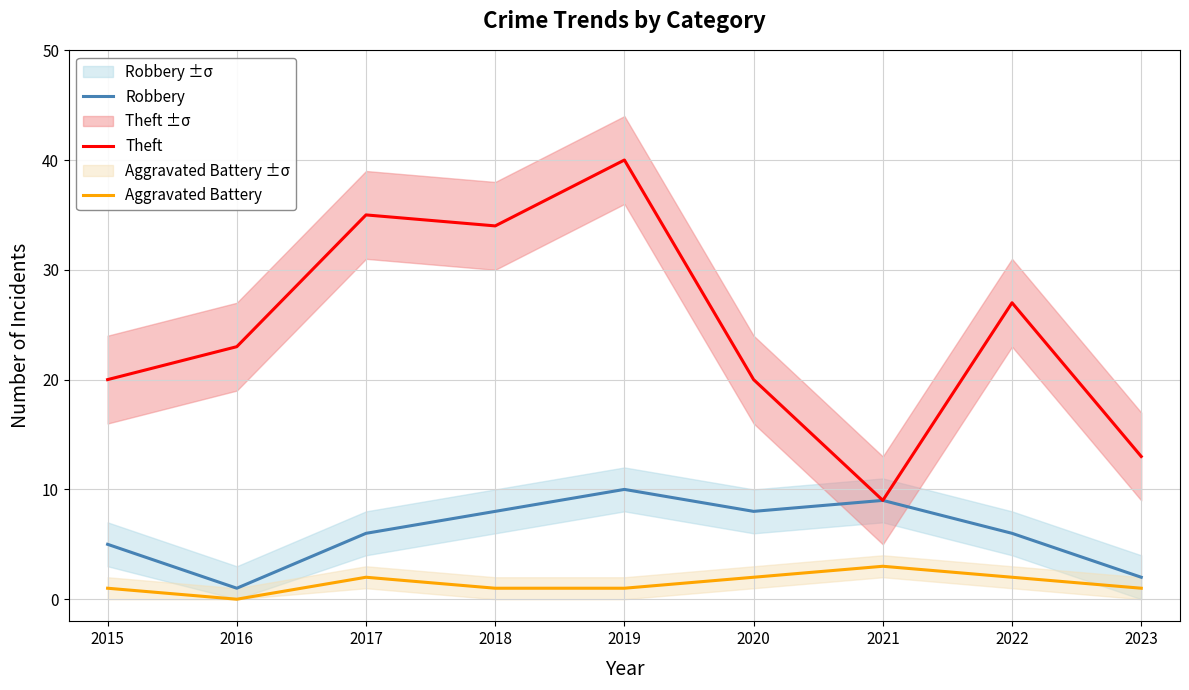

True or false: Theft has more than 1 interior local peaks.

True